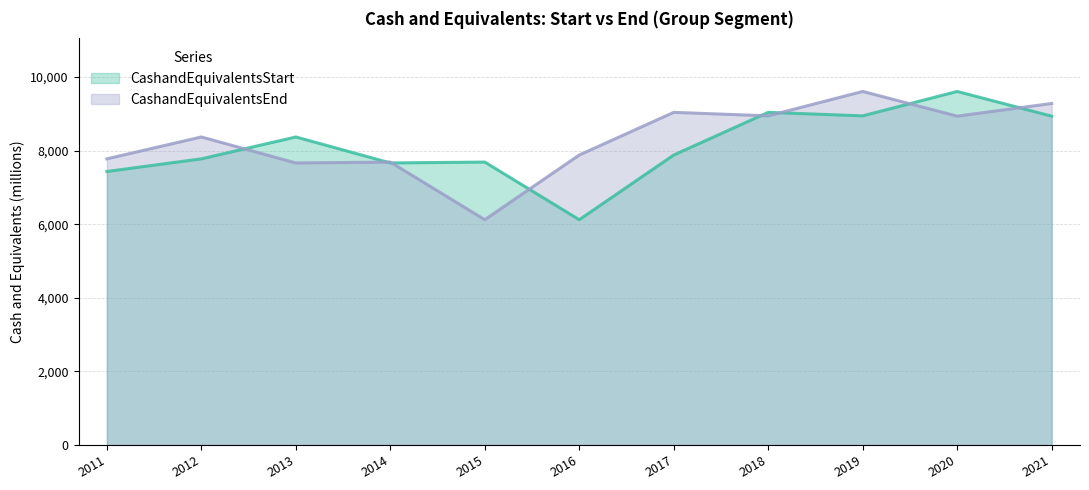

What is the spread (max minus min) of values at 2014?

24